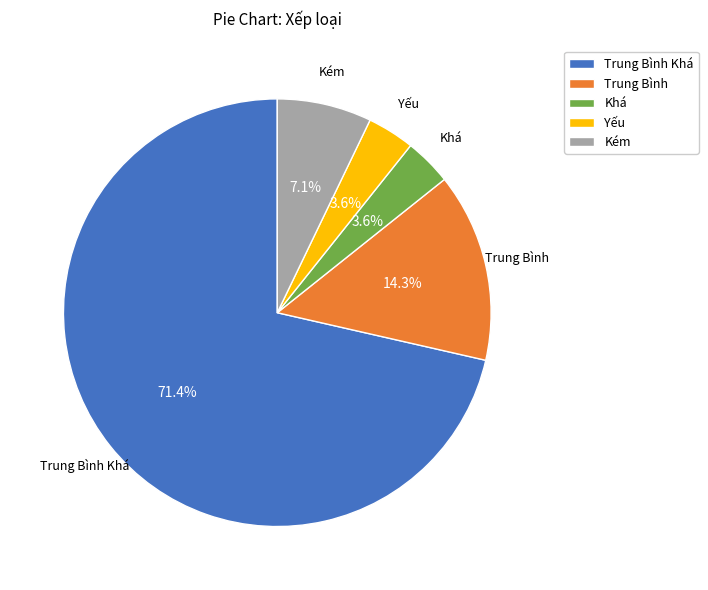

Which category has the biggest portion of the pie?

Trung Bình Khá